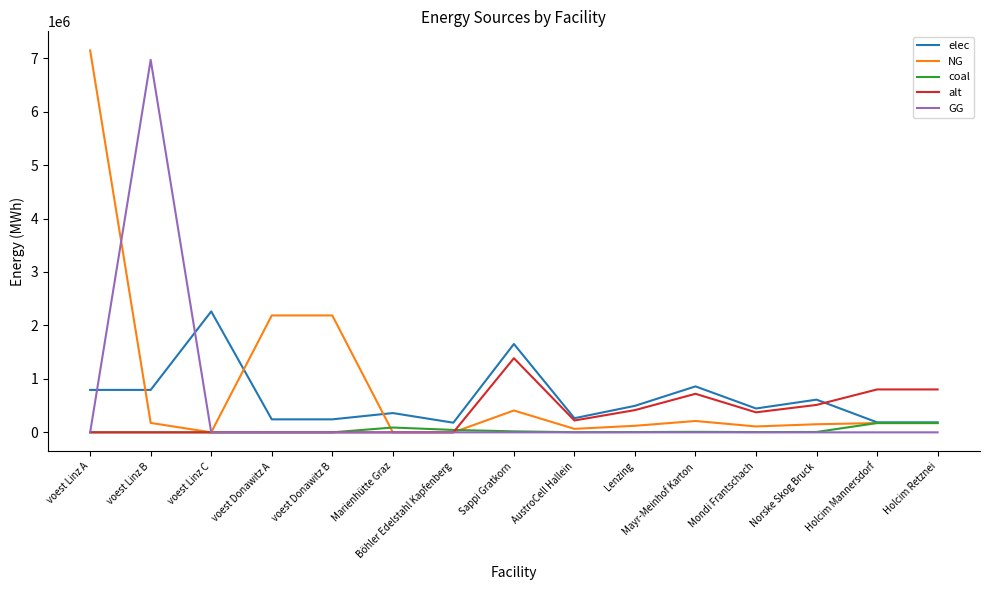

Is it true that elec equals 187288.9 at Holcim Retznei?

True